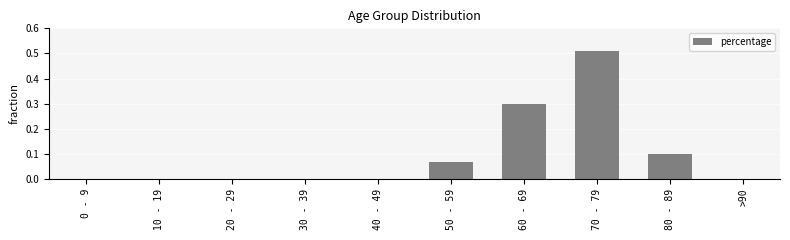

At which category does the chart reach its peak across all series?

70 - 79